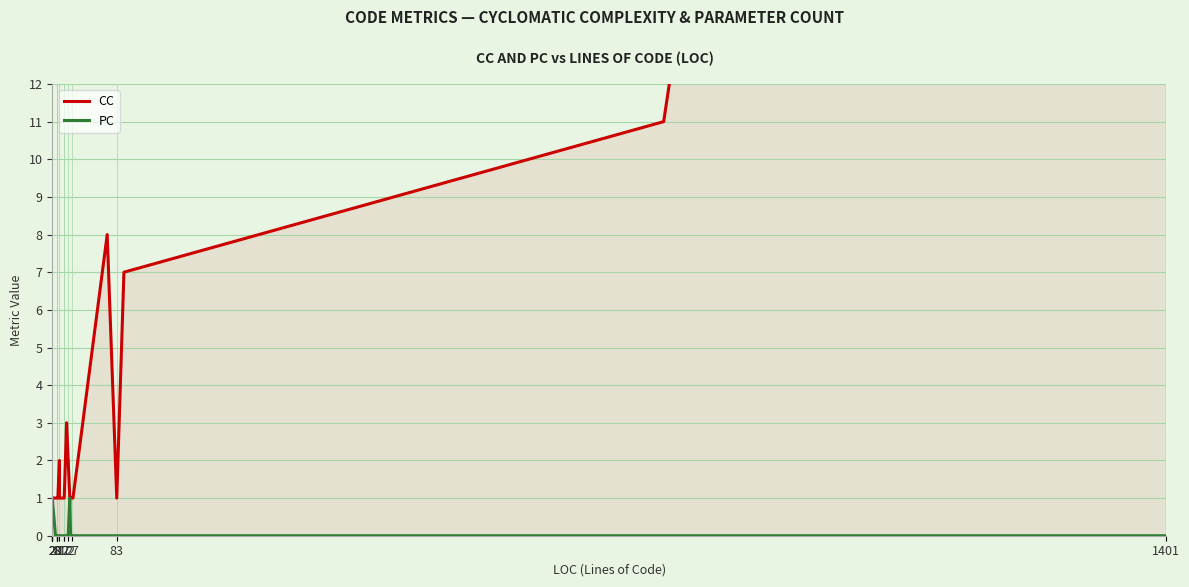

What is the sum of all PC values?

11